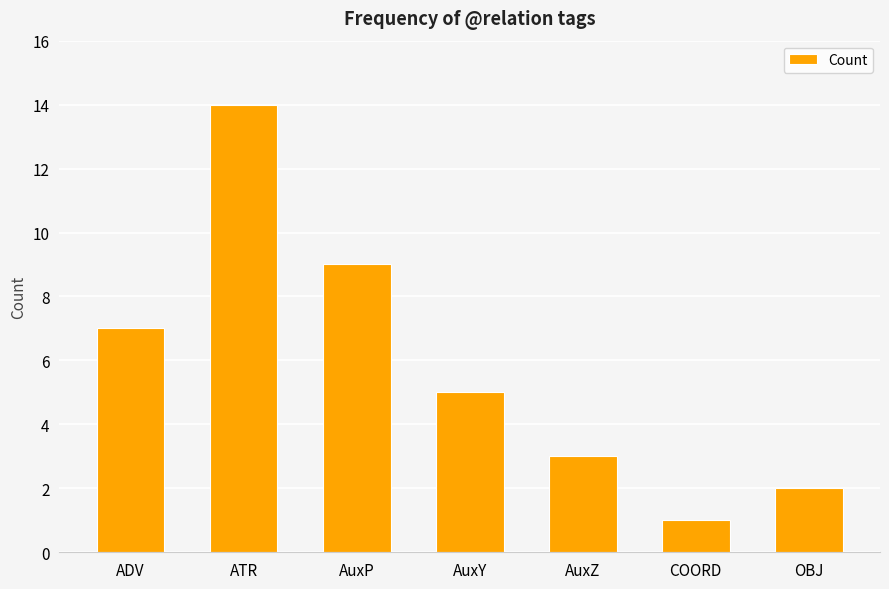

What is the difference between the maximum and minimum values?

13